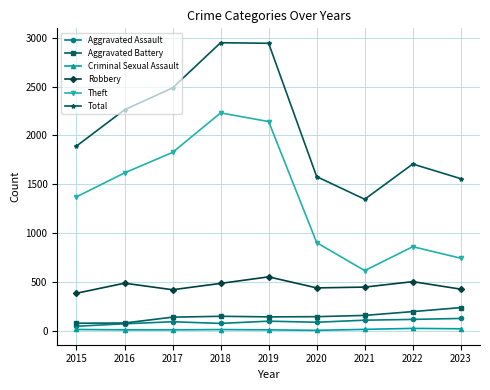

What is the difference between the highest and lowest values at 2017?

2479